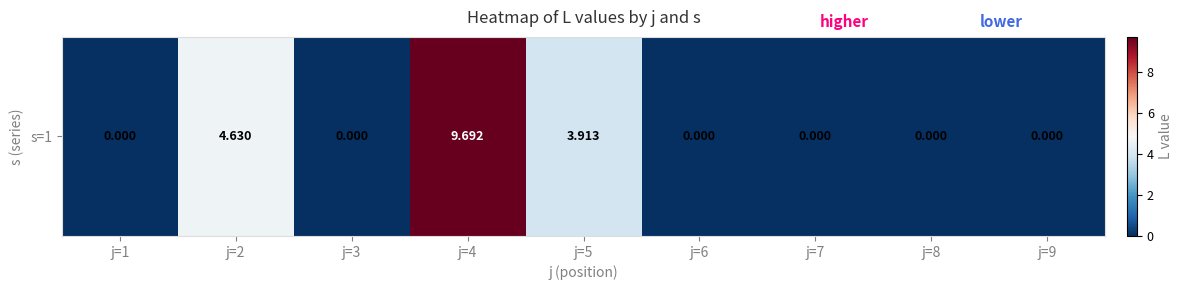

Rank the categories by value from lowest to highest.

j=1, j=3, j=6, j=7, j=8, j=9, j=5, j=2, j=4